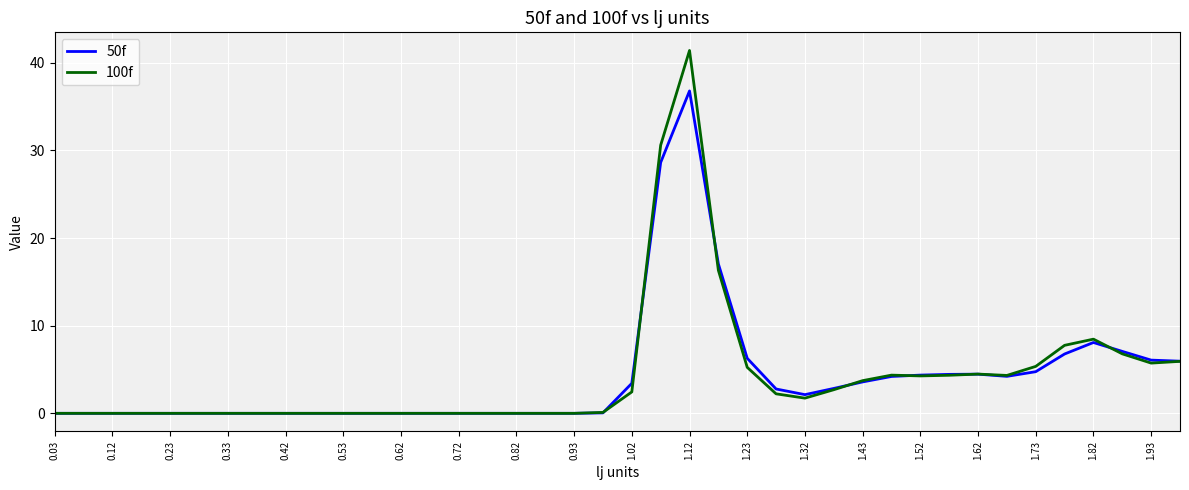

What is the maximum value shown in the chart?

41.4